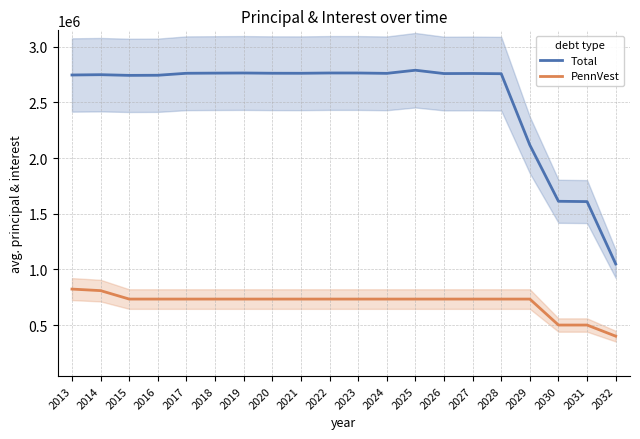

Between 2014 and 2028, which is larger?

2028